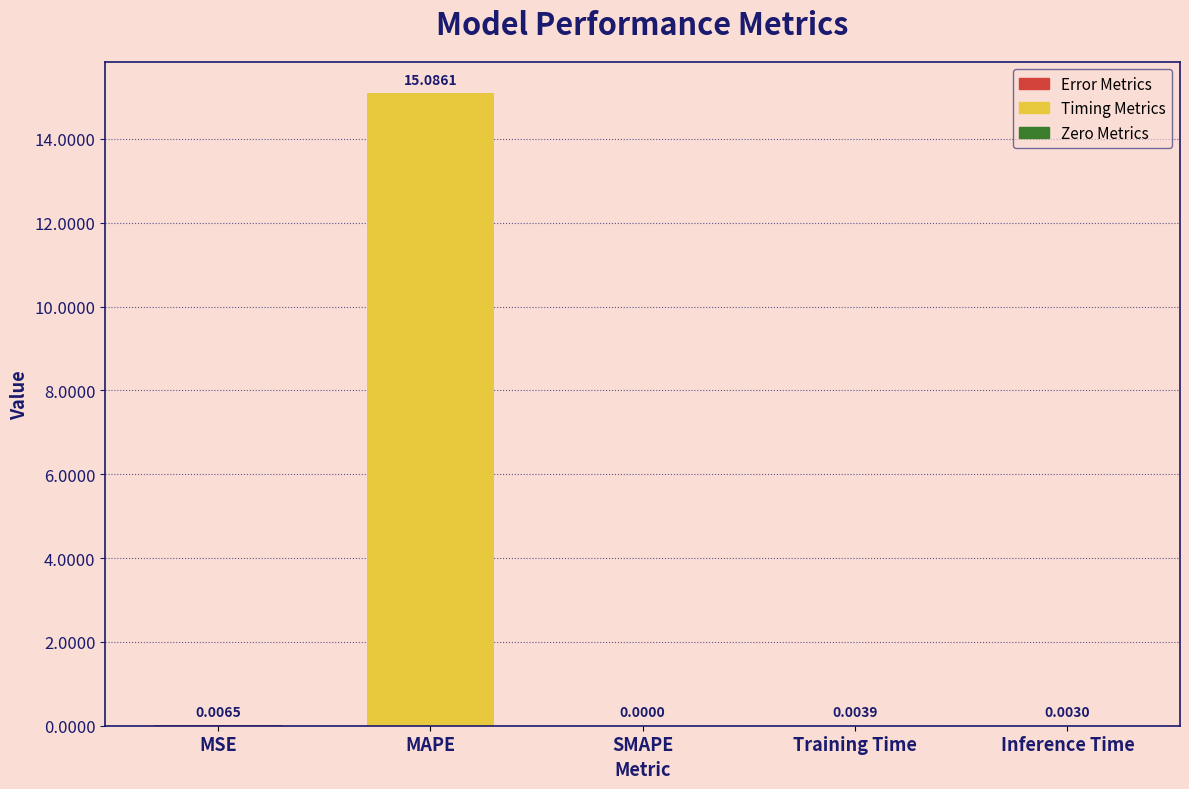

The chart shows a value of 0.0 at Inference Time. True or false?

True